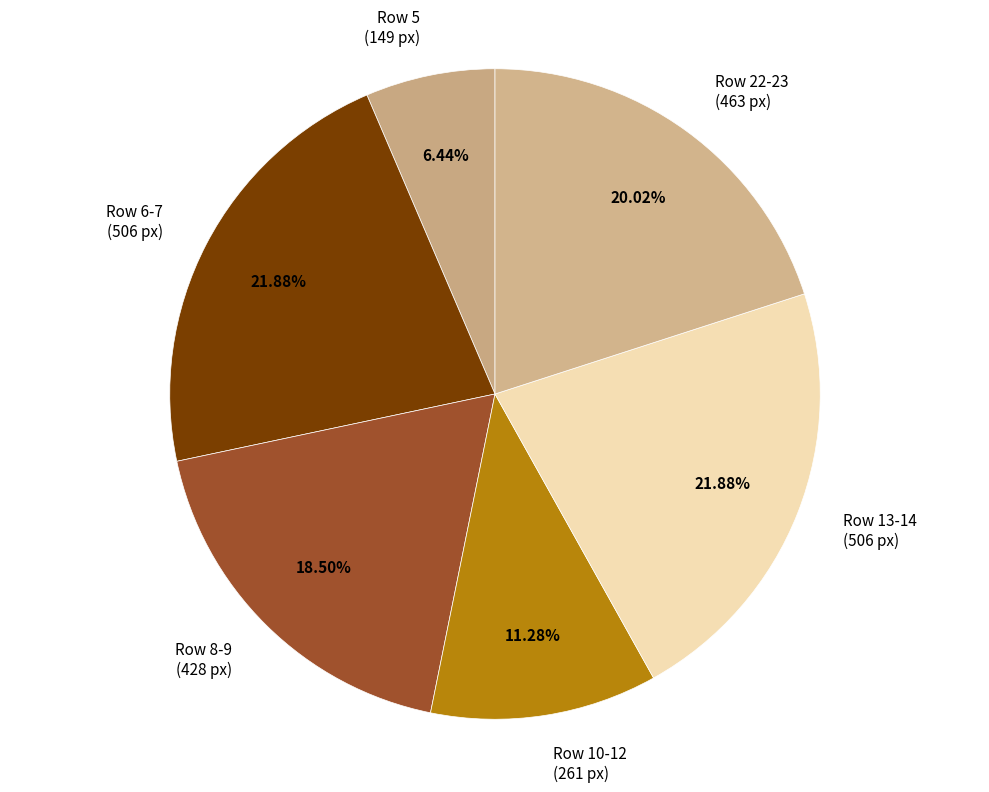

Between Row 10-12 (261 px) and Row 13-14 (506 px), which is larger?

Row 13-14 (506 px)